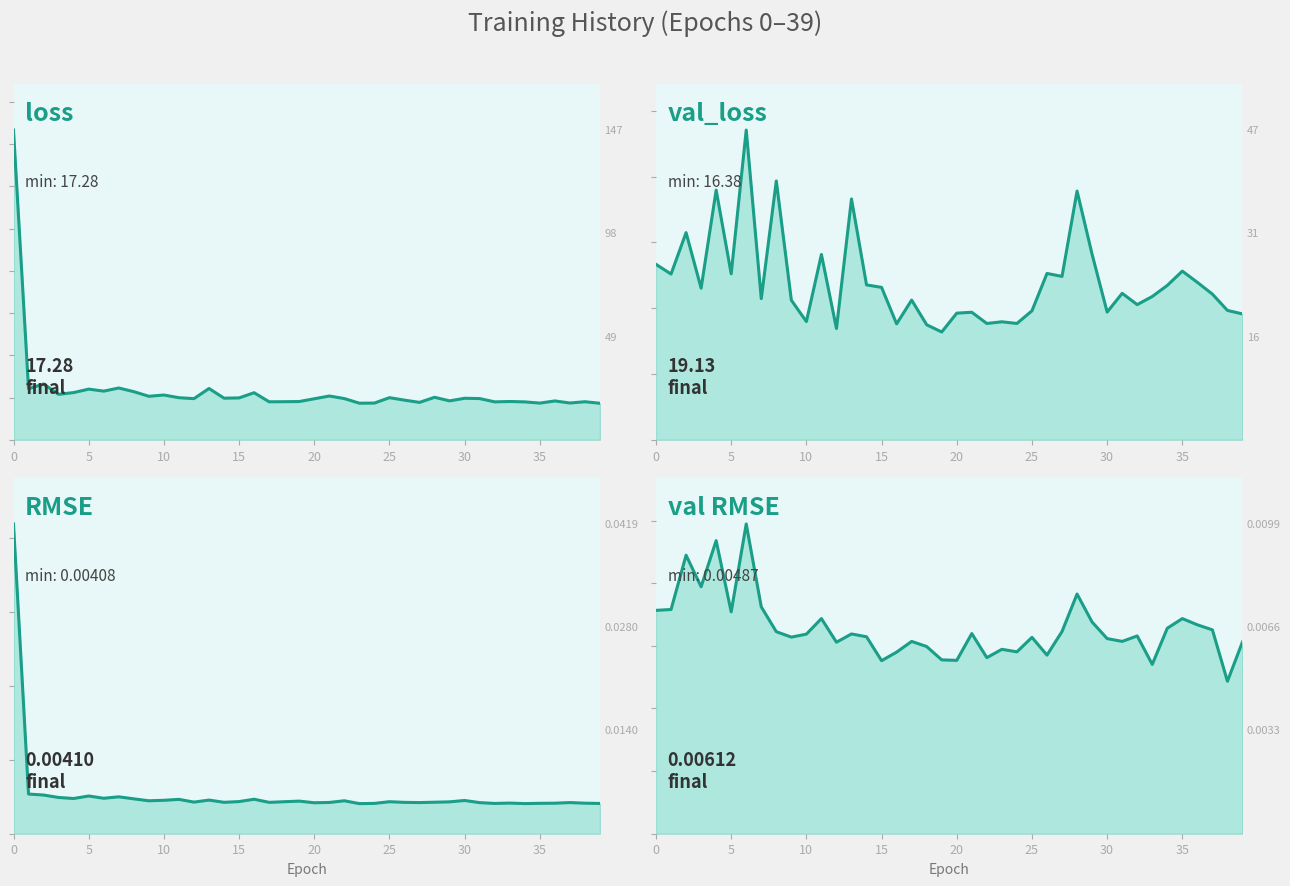

What is the value of the val_loss point at the 1st from the left?

26.7